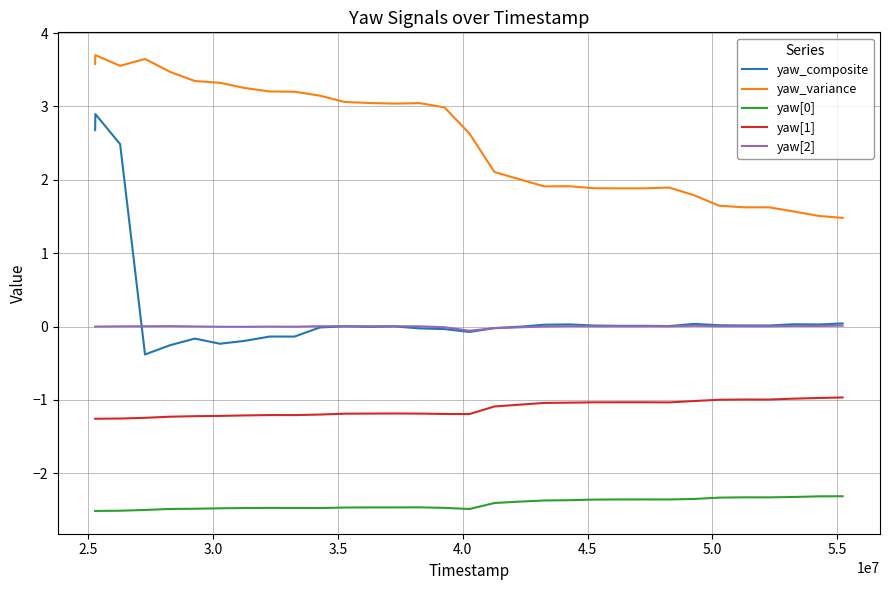

What is the difference between the second highest and second lowest values in the yaw_composite series?

2.9